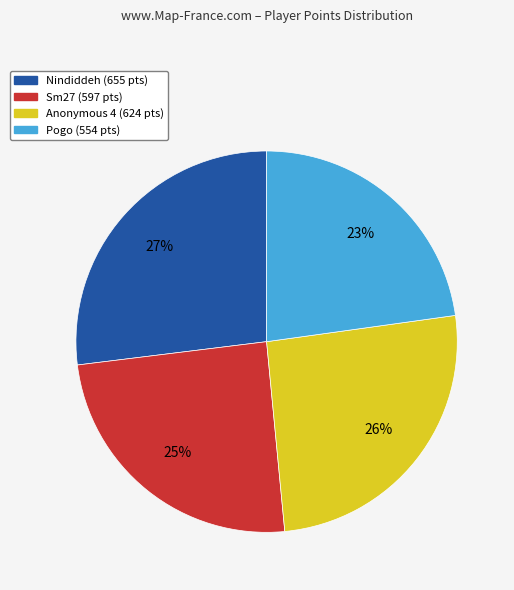

Is there a majority slice in this chart?

No